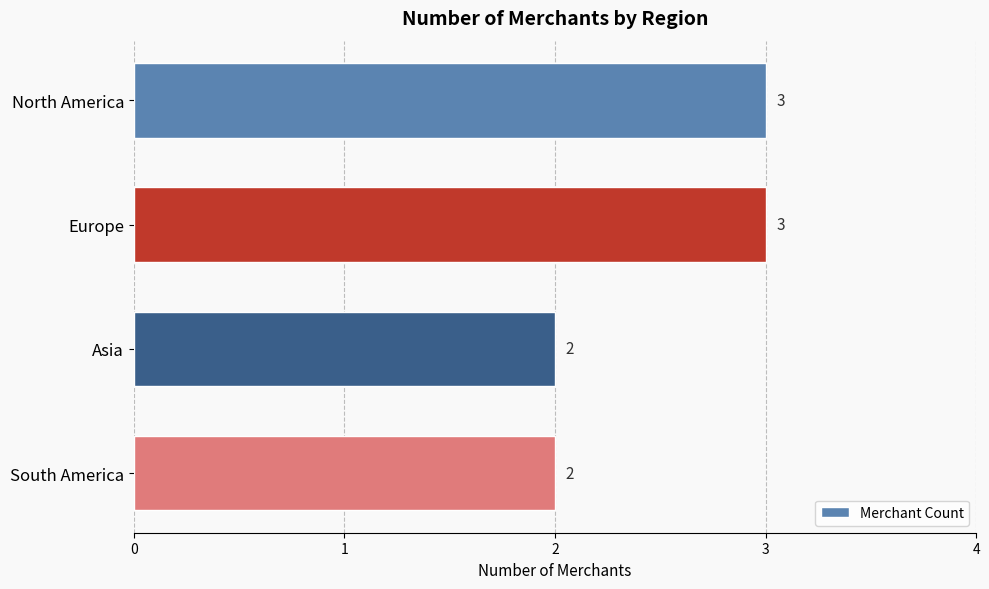

What is the label of the 3rd bar from the bottom?

Europe